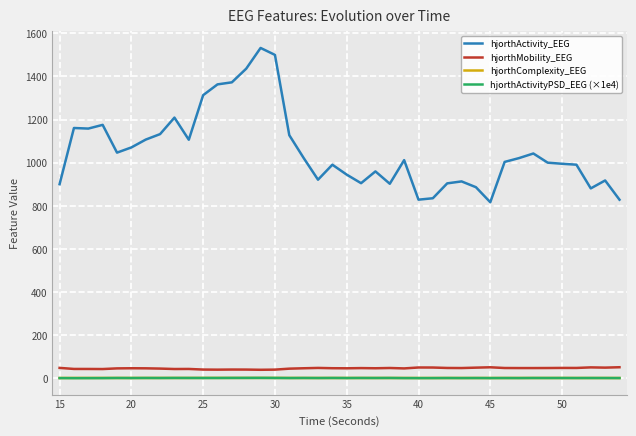

What is the greatest value displayed?

1531.8